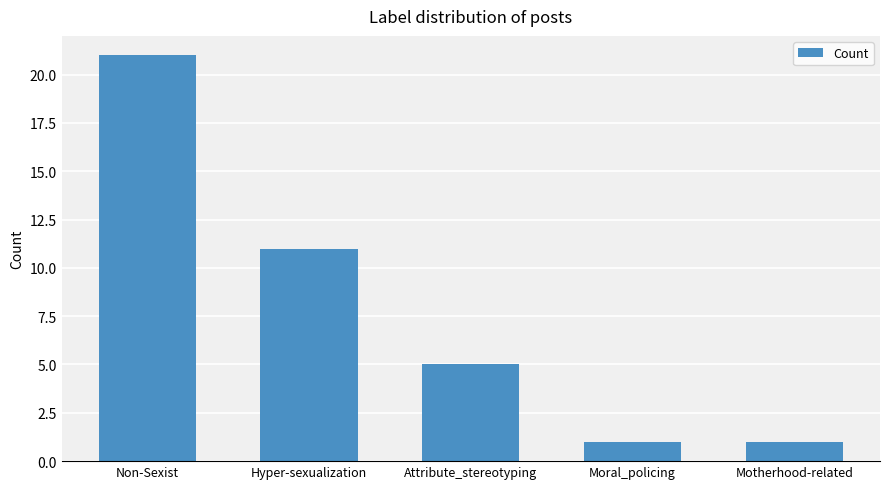

How many bars are there in total?

5